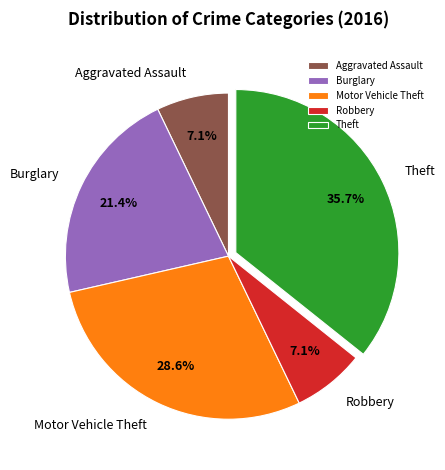

How many slices are in this pie chart?

5